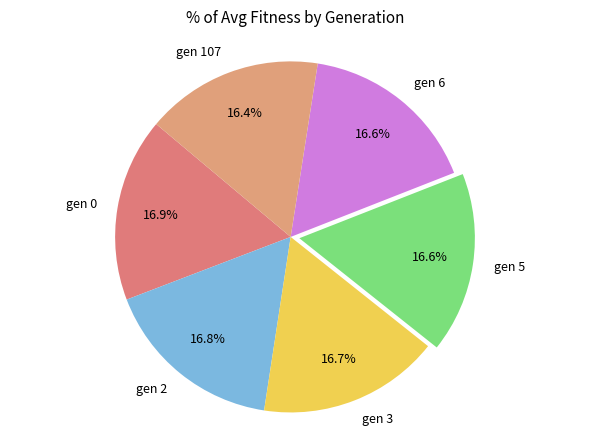

What portion of the pie excludes gen 6?

83.4%